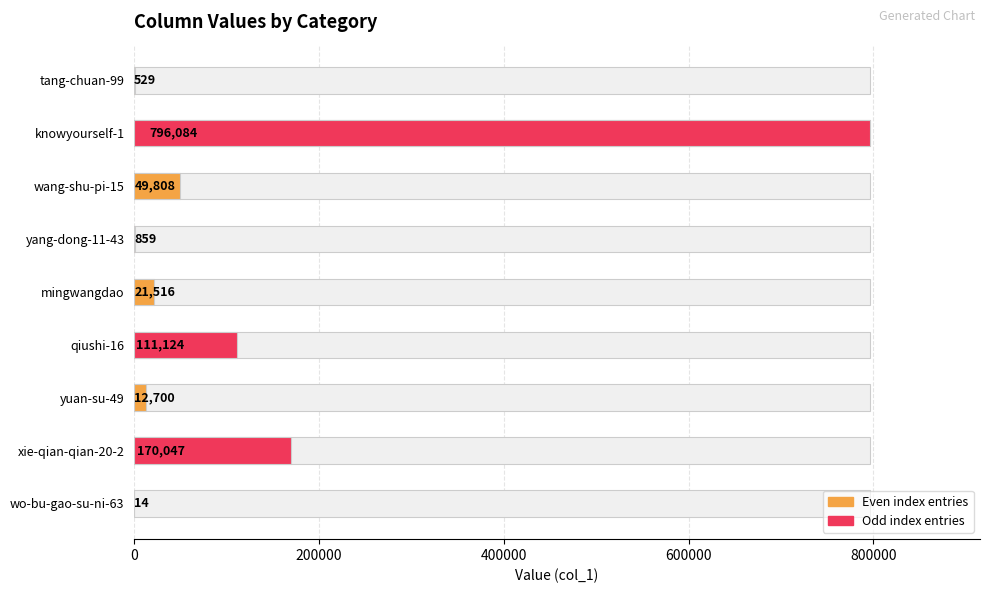

How many values exceed 21516?

4